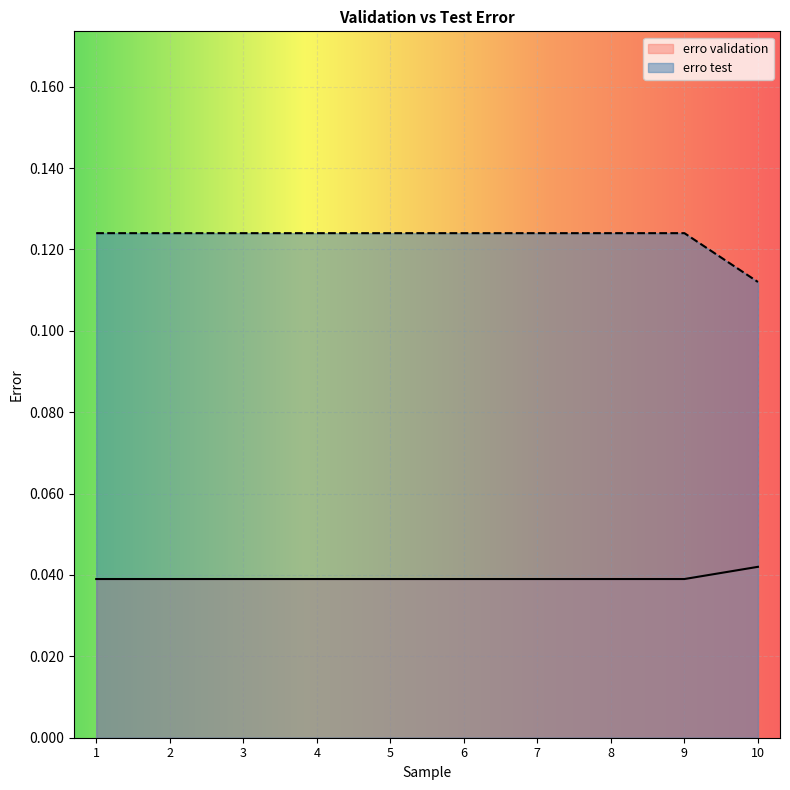

True or false: erro validation and erro test cross at least once.

False